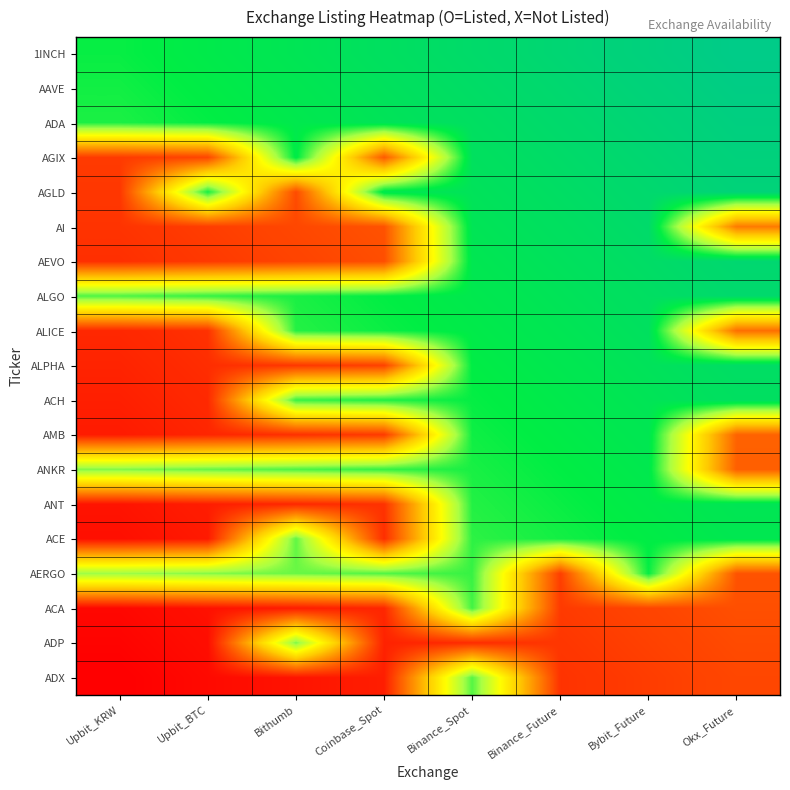

At how many categories does at least one series exceed 0?

8